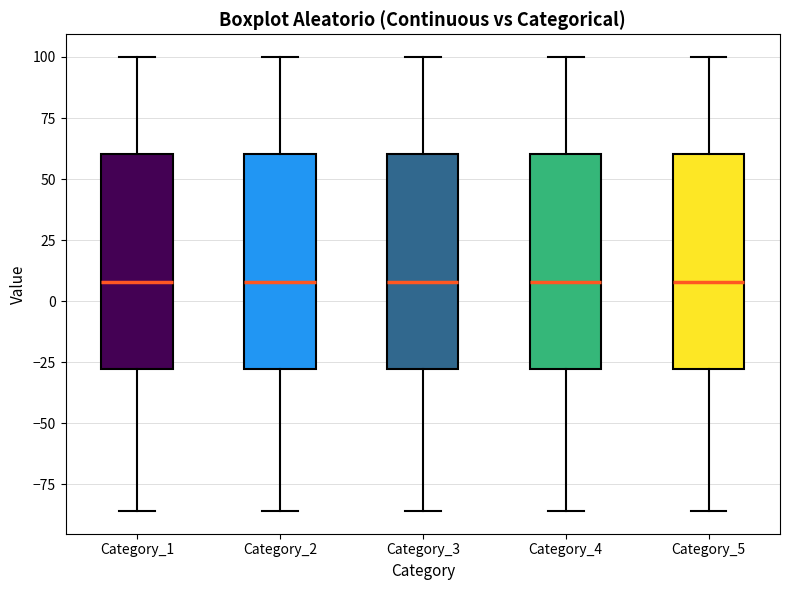

Reading left to right, transcribe this box plot: for each box, give where its median line is, the range the box spans, and where its two whiskers end, as read against the y-axis. The values are not printed on the chart, so give them approximately, as read against the axis.

Category_1: median 10, box -30 to 60, whiskers -85 to 100
Category_2: median 10, box -30 to 60, whiskers -85 to 100
Category_3: median 10, box -30 to 60, whiskers -85 to 100
Category_4: median 10, box -30 to 60, whiskers -85 to 100
Category_5: median 10, box -30 to 60, whiskers -85 to 100